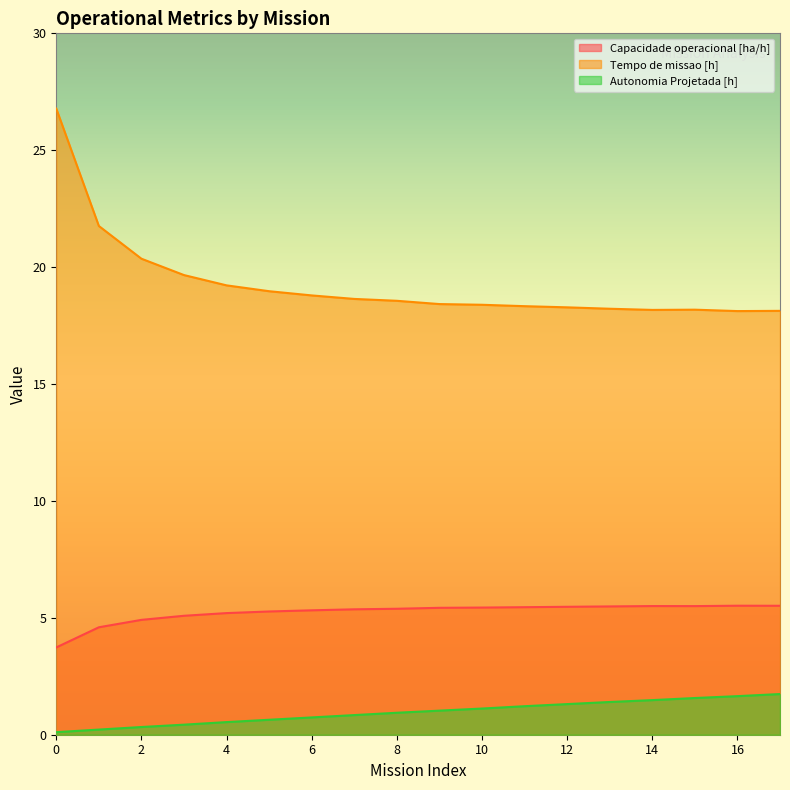

The value of Tempo de missao [h] at 16 is 25.7. True or false?

False